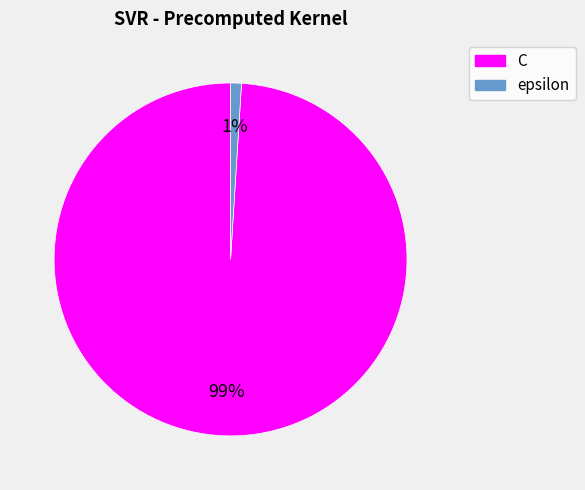

Do C and epsilon together represent more than half of the pie?

Yes